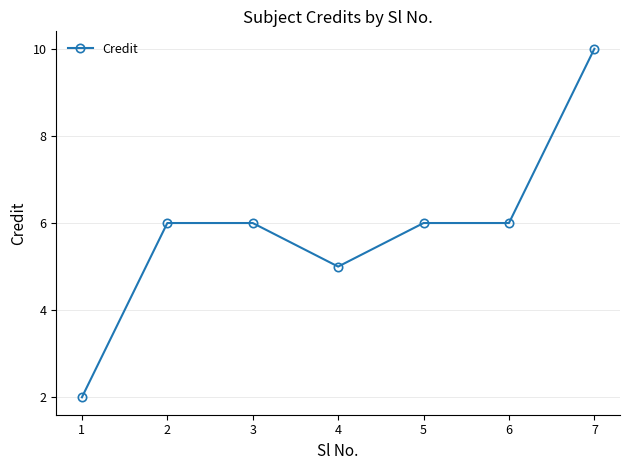

Reading right to left, what are all the values shown in this chart?

10	6	6	5	6	6	2